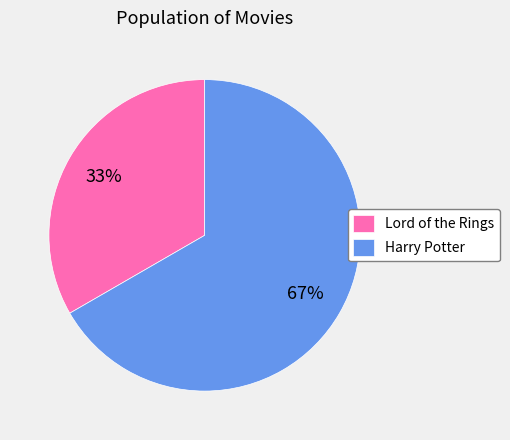

Do Lord of the Rings and Harry Potter together represent more than half of the pie?

Yes